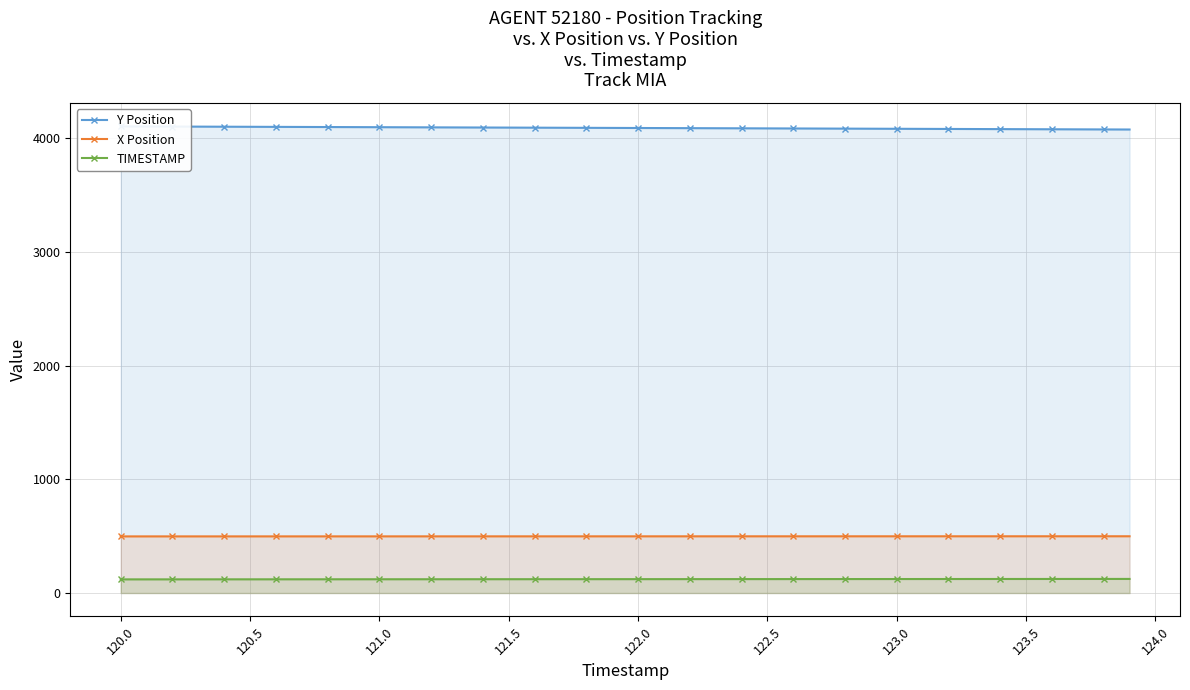

True or false: X Position and TIMESTAMP intersect in this chart.

False